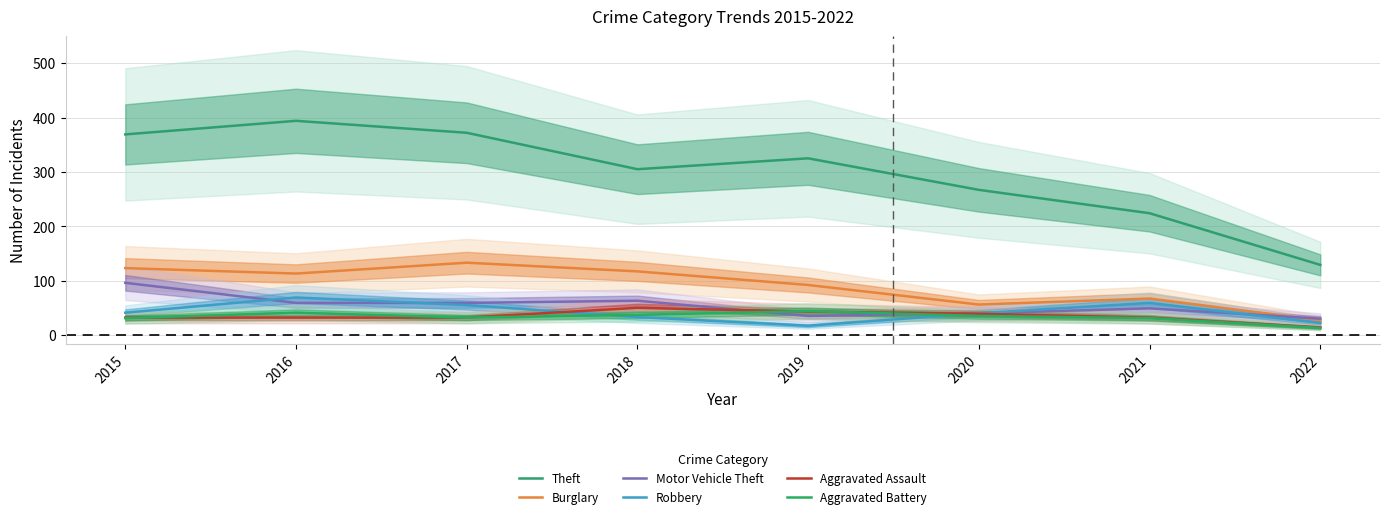

List the series in order of their peak value, highest first.

Theft, Burglary, Motor Vehicle Theft, Robbery, Aggravated Assault, Aggravated Battery